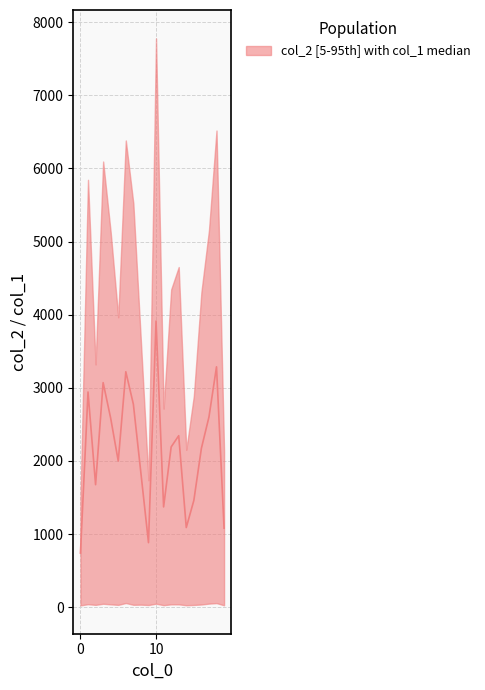

At which label does the data first exceed 2192?

1